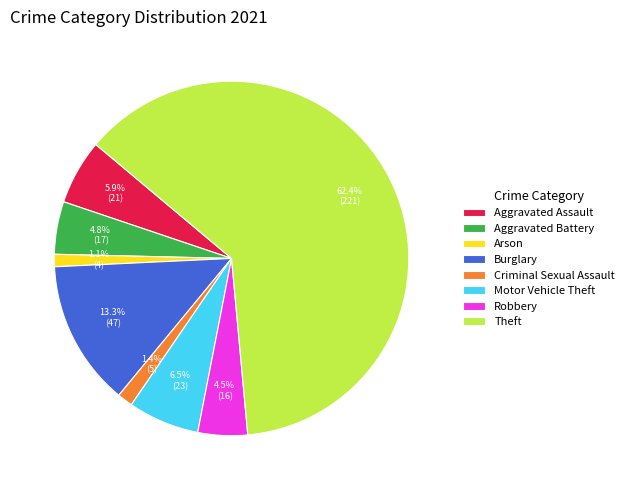

What is the largest slice in the pie chart?

Theft